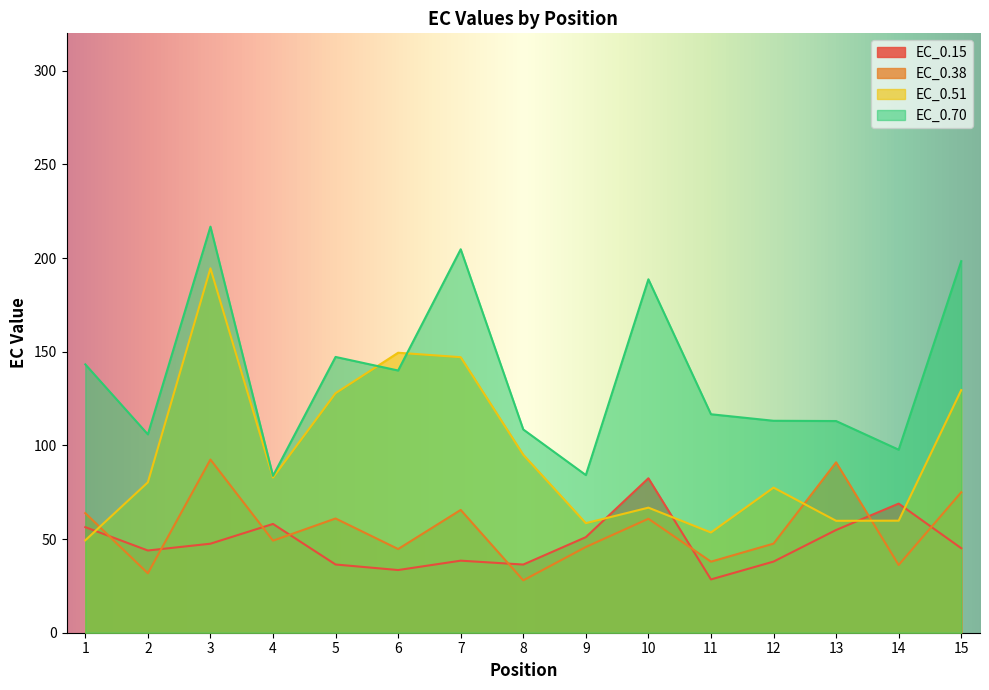

What is the average value of the EC_0.15 series?

48.0